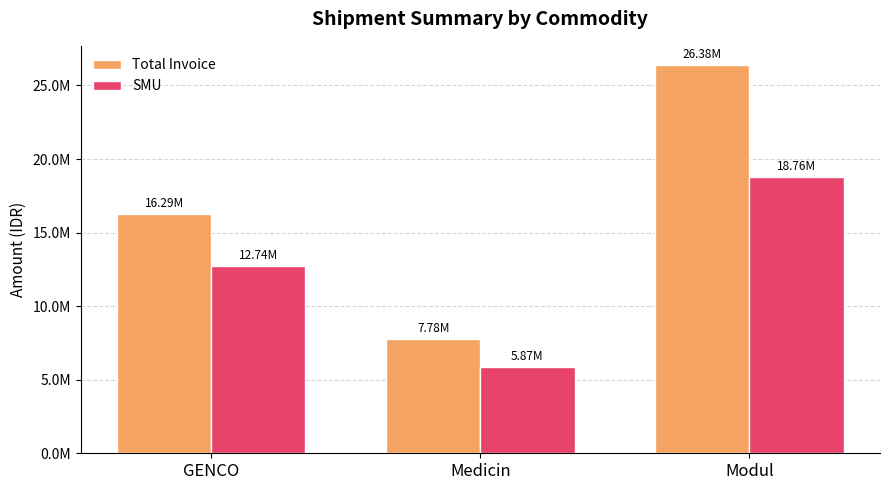

What is the label of the 3rd bar from the left?

Modul